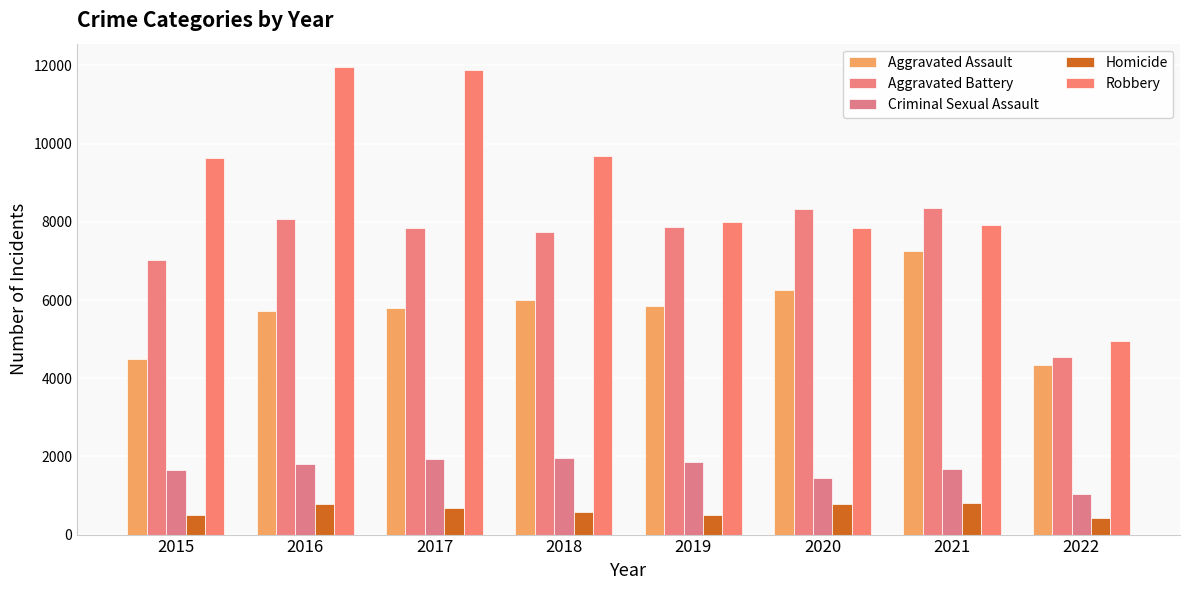

What are all the series names shown in the legend?

Aggravated Assault, Aggravated Battery, Criminal Sexual Assault, Homicide, Robbery